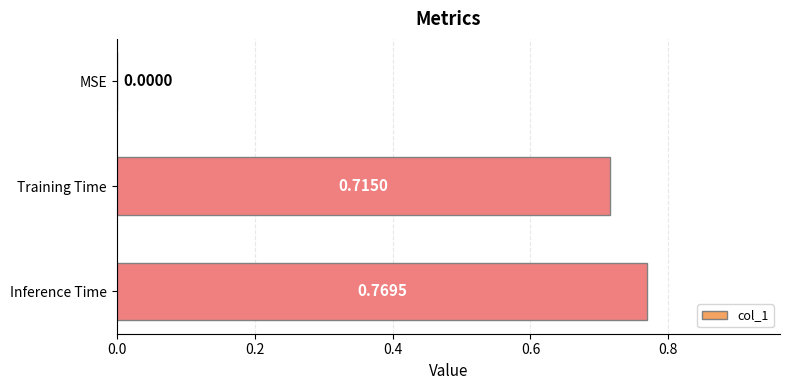

Does the chart contain stacked bars?

No